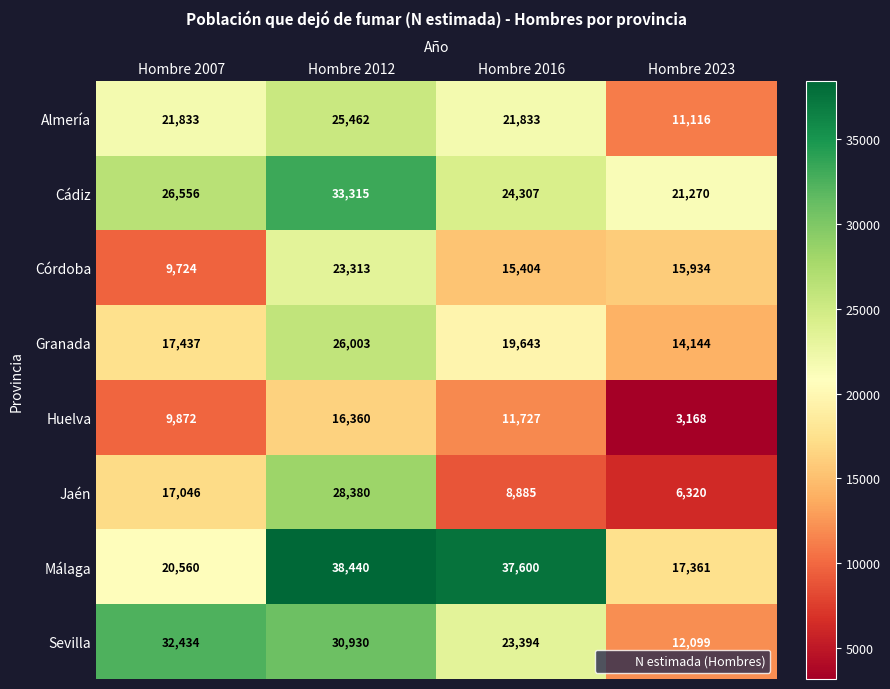

The Granada series shows 17437 at Hombre 2007. True or false?

True